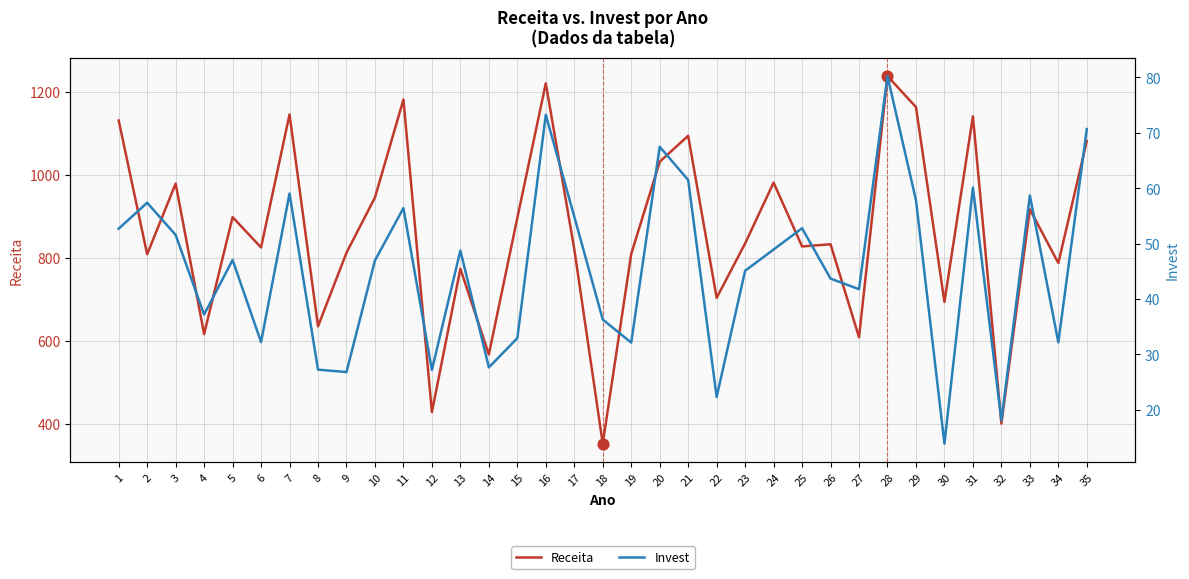

What is the total value across all series at 12?

455.3